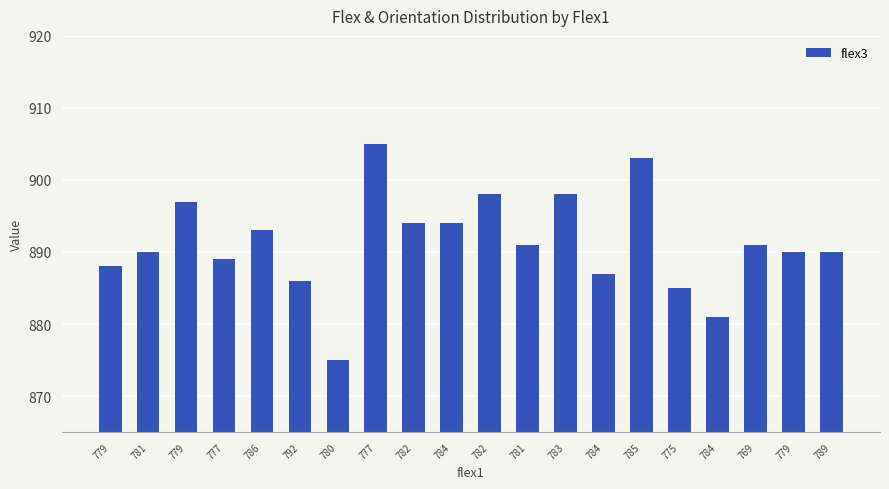

What is the difference between the maximum and minimum values?

30